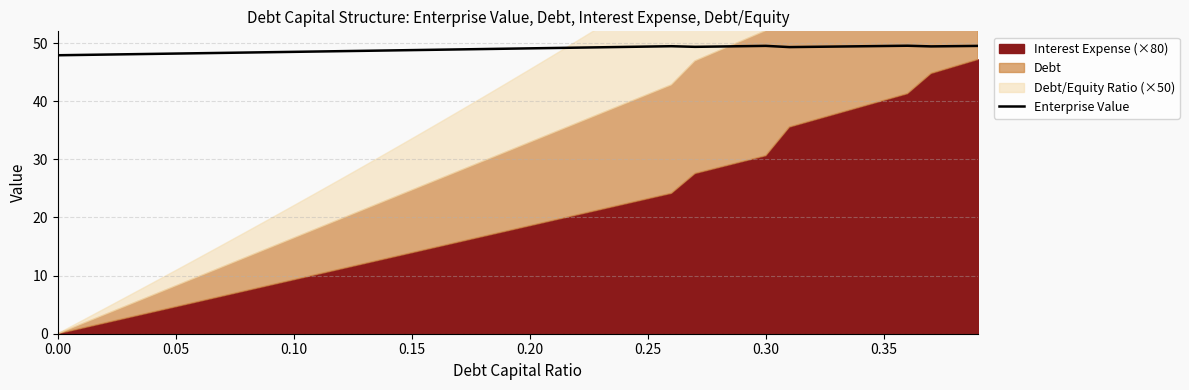

How many categories are shown in the chart?

40